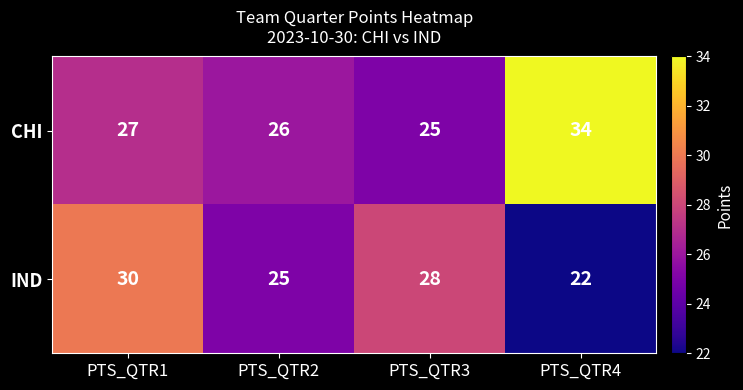

What is the minimum value for IND?

22